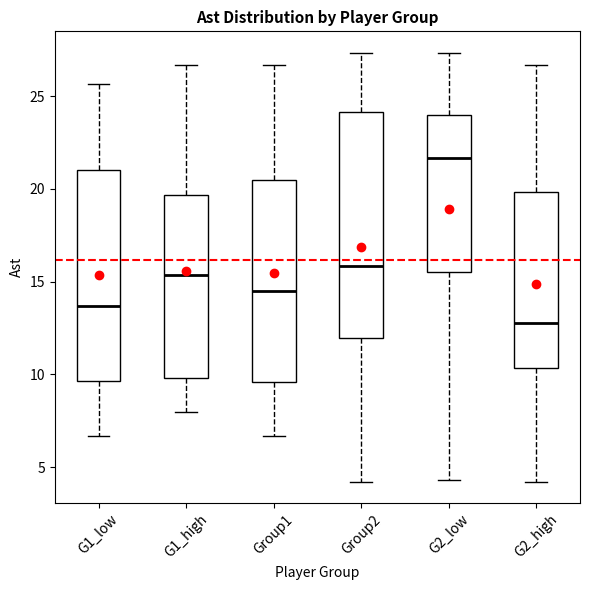

Which box is the tallest, from its lower edge to its upper edge?

Group2